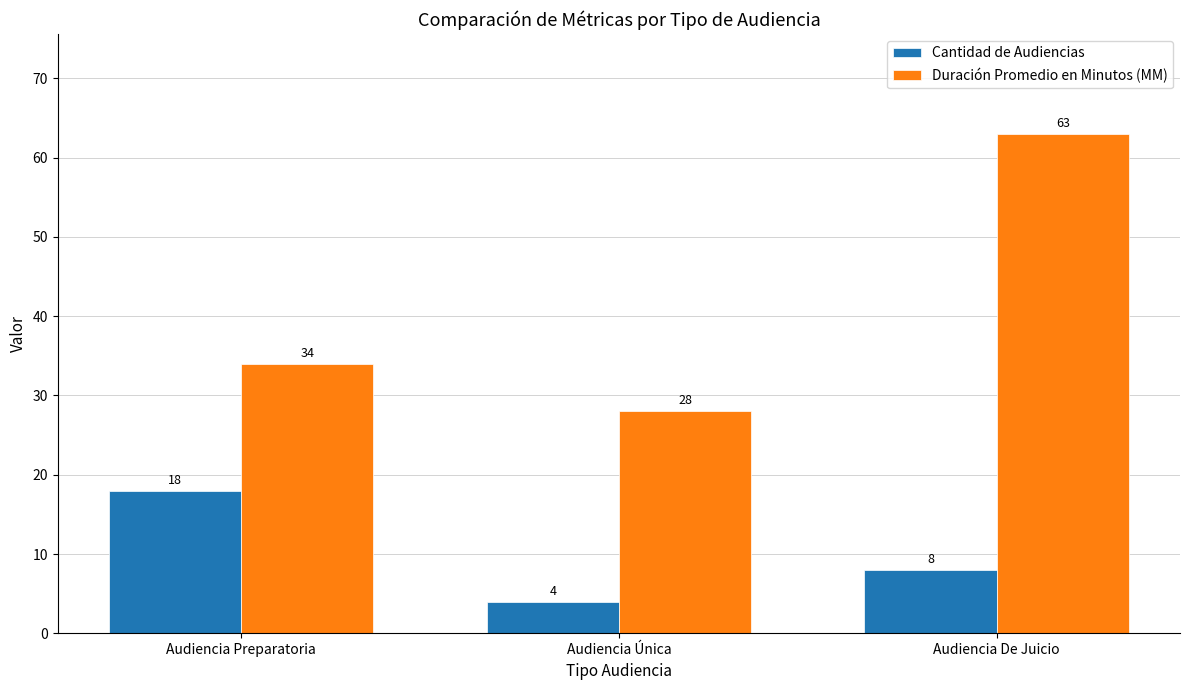

At which label is Cantidad de Audiencias closest to 11?

Audiencia De Juicio